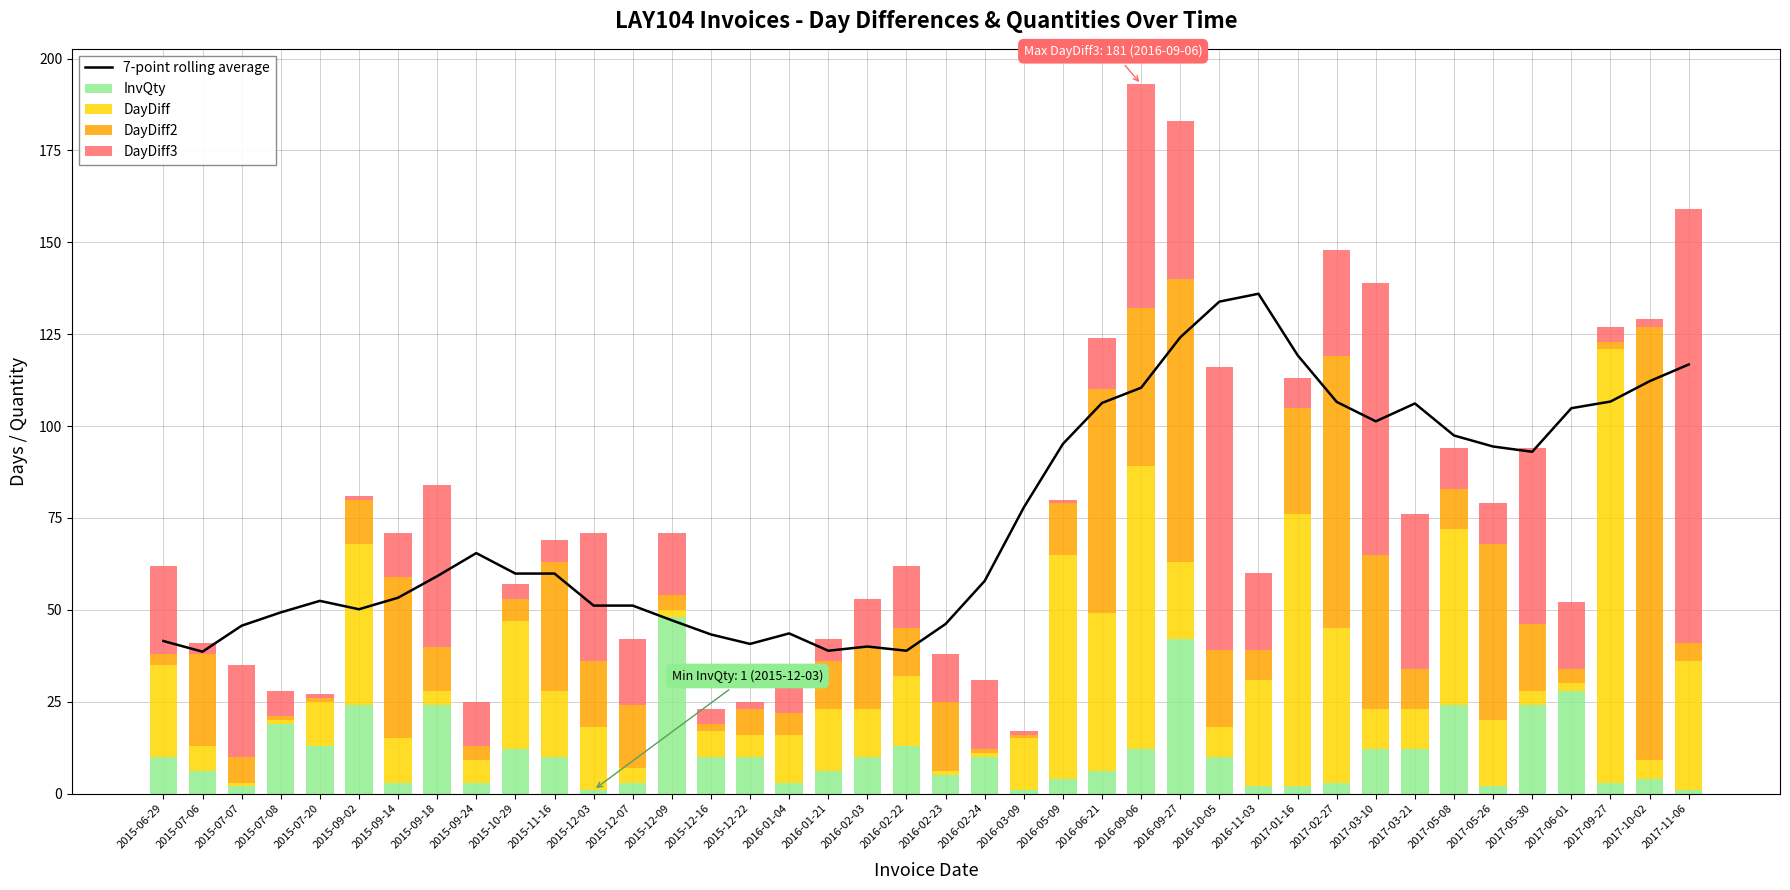

Reading left to right, what are all the values shown in this chart?

7-point rolling average: 2015-06-29=41.5	2015-07-06=38.6	2015-07-07=45.7	2015-07-08=49.3	2015-07-20=52.4	2015-09-02=50.1	2015-09-14=53.3	2015-09-18=59.1	2015-09-24=65.4	2015-10-29=59.9	2015-11-16=59.9	2015-12-03=51.1	2015-12-07=51.1	2015-12-09=47.1	2015-12-16=43.3	2015-12-22=40.7	2016-01-04=43.6	2016-01-21=38.9	2016-02-03=40.0	2016-02-22=38.9	2016-02-23=46.1	2016-02-24=57.9	2016-03-09=77.9	2016-05-09=95.1	2016-06-21=106.3	2016-09-06=110.4	2016-09-27=124.1	2016-10-05=133.9	2016-11-03=136.0	2017-01-16=119.3	2017-02-27=106.6	2017-03-10=101.3	2017-03-21=106.1	2017-05-08=97.4	2017-05-26=94.4	2017-05-30=93.0	2017-06-01=104.9	2017-09-27=106.7	2017-10-02=112.2	2017-11-06=116.8
InvQty: 2015-06-29=10.0	2015-07-06=6.0	2015-07-07=2.0	2015-07-08=19.0	2015-07-20=13.0	2015-09-02=24.0	2015-09-14=3.0	2015-09-18=24.0	2015-09-24=3.0	2015-10-29=12.0	2015-11-16=10.0	2015-12-03=1.0	2015-12-07=3.0	2015-12-09=48.0	2015-12-16=10.0	2015-12-22=10.0	2016-01-04=3.0	2016-01-21=6.0	2016-02-03=10.0	2016-02-22=13.0	2016-02-23=5.0	2016-02-24=10.0	2016-03-09=1.0	2016-05-09=4.0	2016-06-21=6.0	2016-09-06=12.0	2016-09-27=42.0	2016-10-05=10.0	2016-11-03=2.0	2017-01-16=2.0	2017-02-27=3.0	2017-03-10=12.0	2017-03-21=12.0	2017-05-08=24.0	2017-05-26=2.0	2017-05-30=24.0	2017-06-01=28.0	2017-09-27=3.0	2017-10-02=4.0	2017-11-06=1.0
DayDiff: 2015-06-29=25.0	2015-07-06=7.0	2015-07-07=1.0	2015-07-08=1.0	2015-07-20=12.0	2015-09-02=44.0	2015-09-14=12.0	2015-09-18=4.0	2015-09-24=6.0	2015-10-29=35.0	2015-11-16=18.0	2015-12-03=17.0	2015-12-07=4.0	2015-12-09=2.0	2015-12-16=7.0	2015-12-22=6.0	2016-01-04=13.0	2016-01-21=17.0	2016-02-03=13.0	2016-02-22=19.0	2016-02-23=1.0	2016-02-24=1.0	2016-03-09=14.0	2016-05-09=61.0	2016-06-21=43.0	2016-09-06=77.0	2016-09-27=21.0	2016-10-05=8.0	2016-11-03=29.0	2017-01-16=74.0	2017-02-27=42.0	2017-03-10=11.0	2017-03-21=11.0	2017-05-08=48.0	2017-05-26=18.0	2017-05-30=4.0	2017-06-01=2.0	2017-09-27=118.0	2017-10-02=5.0	2017-11-06=35.0
DayDiff2: 2015-06-29=3.0	2015-07-06=25.0	2015-07-07=7.0	2015-07-08=1.0	2015-07-20=1.0	2015-09-02=12.0	2015-09-14=44.0	2015-09-18=12.0	2015-09-24=4.0	2015-10-29=6.0	2015-11-16=35.0	2015-12-03=18.0	2015-12-07=17.0	2015-12-09=4.0	2015-12-16=2.0	2015-12-22=7.0	2016-01-04=6.0	2016-01-21=13.0	2016-02-03=17.0	2016-02-22=13.0	2016-02-23=19.0	2016-02-24=1.0	2016-03-09=1.0	2016-05-09=14.0	2016-06-21=61.0	2016-09-06=43.0	2016-09-27=77.0	2016-10-05=21.0	2016-11-03=8.0	2017-01-16=29.0	2017-02-27=74.0	2017-03-10=42.0	2017-03-21=11.0	2017-05-08=11.0	2017-05-26=48.0	2017-05-30=18.0	2017-06-01=4.0	2017-09-27=2.0	2017-10-02=118.0	2017-11-06=5.0
DayDiff3: 2015-06-29=24.0	2015-07-06=3.0	2015-07-07=25.0	2015-07-08=7.0	2015-07-20=1.0	2015-09-02=1.0	2015-09-14=12.0	2015-09-18=44.0	2015-09-24=12.0	2015-10-29=4.0	2015-11-16=6.0	2015-12-03=35.0	2015-12-07=18.0	2015-12-09=17.0	2015-12-16=4.0	2015-12-22=2.0	2016-01-04=7.0	2016-01-21=6.0	2016-02-03=13.0	2016-02-22=17.0	2016-02-23=13.0	2016-02-24=19.0	2016-03-09=1.0	2016-05-09=1.0	2016-06-21=14.0	2016-09-06=61.0	2016-09-27=43.0	2016-10-05=77.0	2016-11-03=21.0	2017-01-16=8.0	2017-02-27=29.0	2017-03-10=74.0	2017-03-21=42.0	2017-05-08=11.0	2017-05-26=11.0	2017-05-30=48.0	2017-06-01=18.0	2017-09-27=4.0	2017-10-02=2.0	2017-11-06=118.0